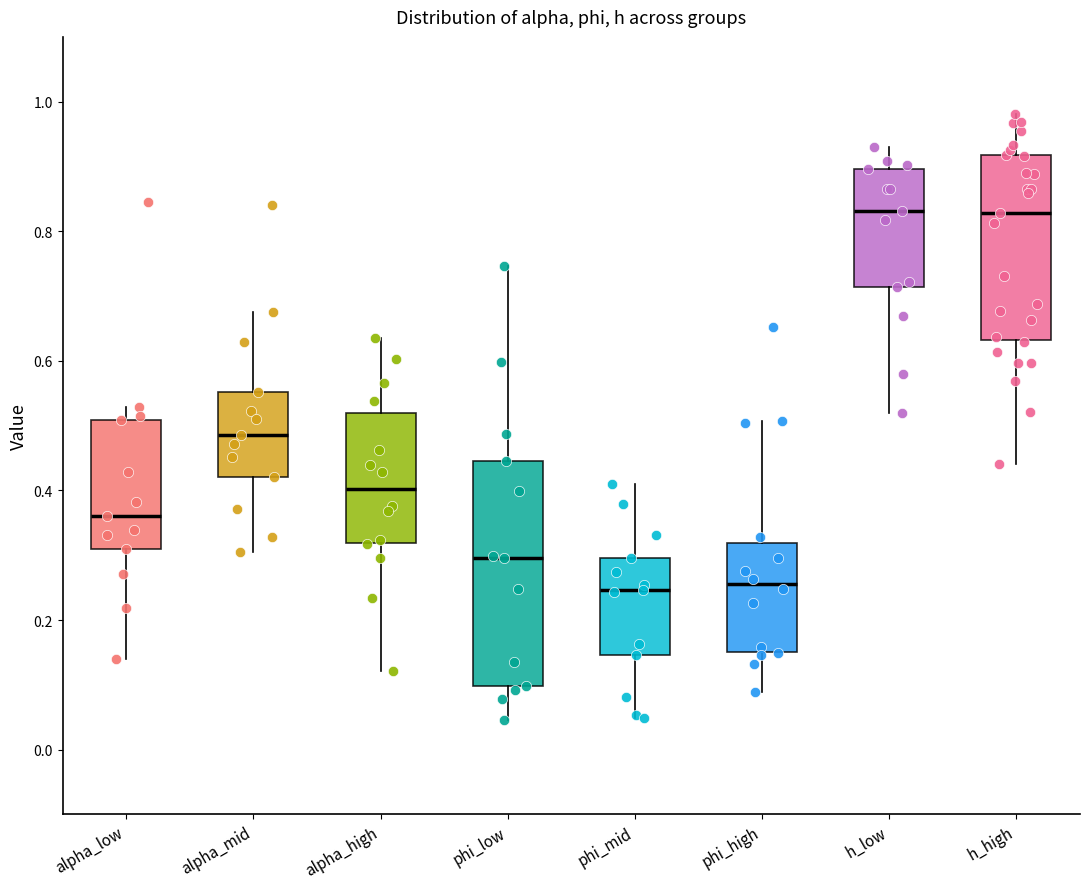

Reading left to right, transcribe this box plot: for each box, give where its median line is, the range the box spans, and where its two whiskers end, as read against the y-axis. The values are not printed on the chart, so give them approximately, as read against the axis.

alpha_low: median 0.36, box 0.30 to 0.50, whiskers 0.14 to 0.52
alpha_mid: median 0.48, box 0.42 to 0.56, whiskers 0.30 to 0.68
alpha_high: median 0.40, box 0.32 to 0.52, whiskers 0.12 to 0.64
phi_low: median 0.30, box 0.10 to 0.44, whiskers 0.04 to 0.74
phi_mid: median 0.24, box 0.14 to 0.30, whiskers 0.04 to 0.40
phi_high: median 0.26, box 0.16 to 0.32, whiskers 0.08 to 0.50
h_low: median 0.84, box 0.72 to 0.90, whiskers 0.52 to 0.94
h_high: median 0.82, box 0.64 to 0.92, whiskers 0.44 to 0.98